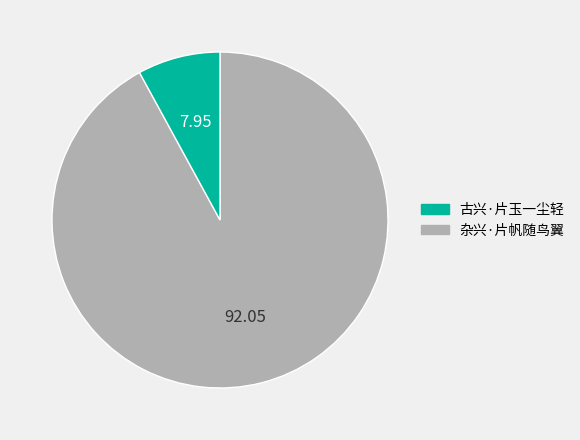

Does any single category account for the majority?

Yes